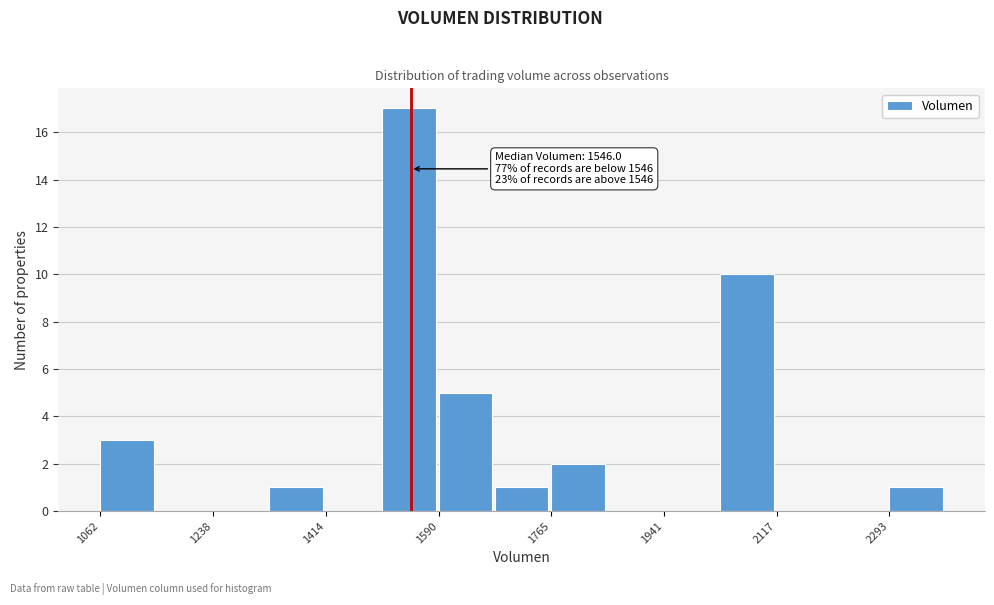

Which range on the x-axis has the tallest bar?

1500 to 1580